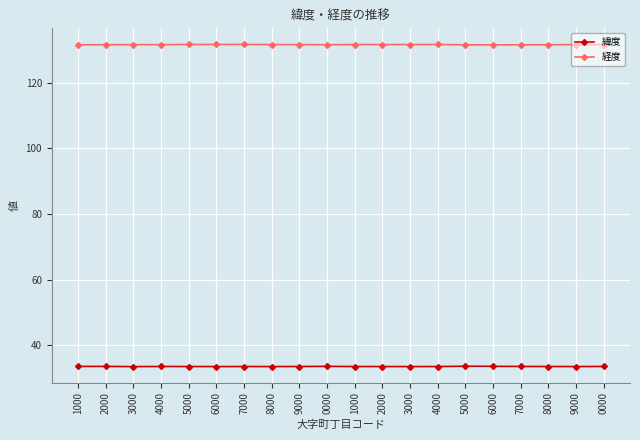

What are all the series names shown in the legend?

緯度, 経度